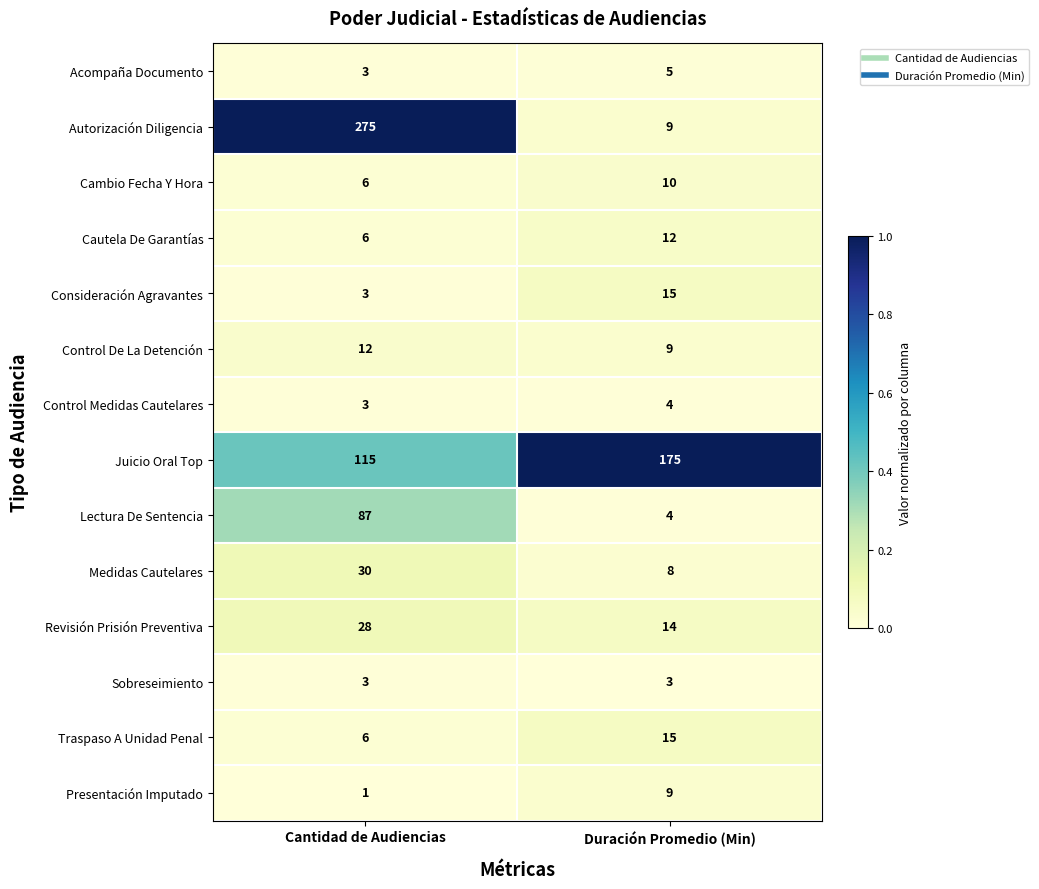

Reading left to right, what are all the values shown in this chart?

Acompaña Documento: Cantidad de Audiencias=3	Duración Promedio (Min)=5
Autorización Diligencia: Cantidad de Audiencias=275	Duración Promedio (Min)=9
Cambio Fecha Y Hora: Cantidad de Audiencias=6	Duración Promedio (Min)=10
Cautela De Garantías: Cantidad de Audiencias=6	Duración Promedio (Min)=12
Consideración Agravantes: Cantidad de Audiencias=3	Duración Promedio (Min)=15
Control De La Detención: Cantidad de Audiencias=12	Duración Promedio (Min)=9
Control Medidas Cautelares: Cantidad de Audiencias=3	Duración Promedio (Min)=4
Juicio Oral Top: Cantidad de Audiencias=115	Duración Promedio (Min)=175
Lectura De Sentencia: Cantidad de Audiencias=87	Duración Promedio (Min)=4
Medidas Cautelares: Cantidad de Audiencias=30	Duración Promedio (Min)=8
Revisión Prisión Preventiva: Cantidad de Audiencias=28	Duración Promedio (Min)=14
Sobreseimiento: Cantidad de Audiencias=3	Duración Promedio (Min)=3
Traspaso A Unidad Penal: Cantidad de Audiencias=6	Duración Promedio (Min)=15
Presentación Imputado: Cantidad de Audiencias=1	Duración Promedio (Min)=9